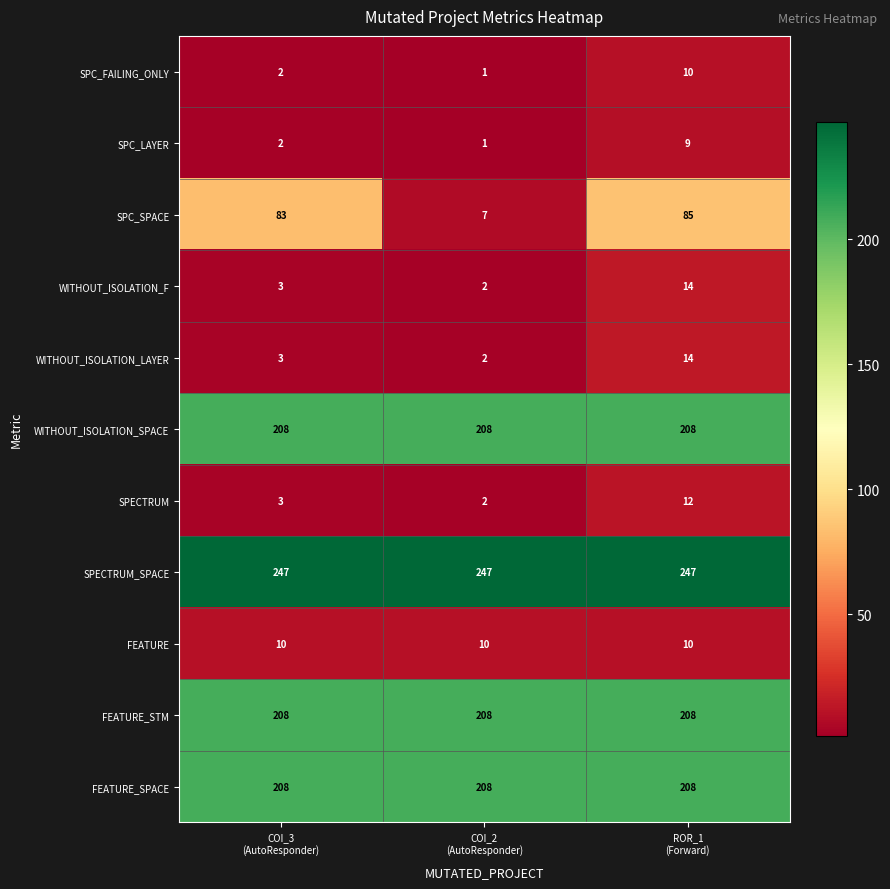

What is the sum of all SPC_FAILING_ONLY values?

13